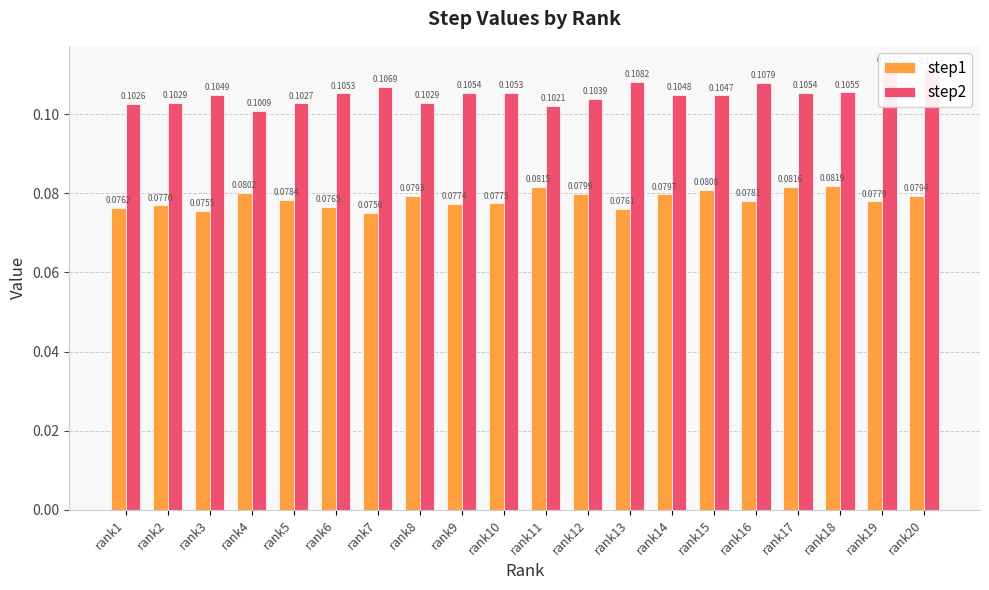

How many step2 values are between 0 and 1?

20